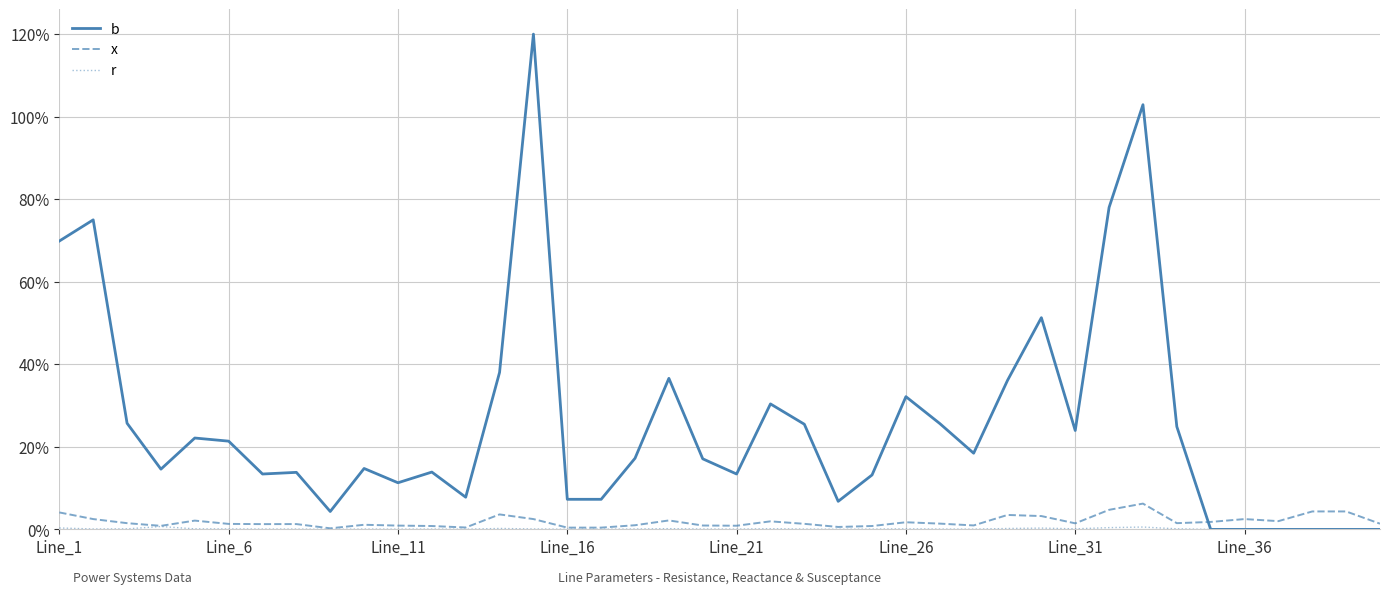

True or false: b and r intersect in this chart.

False